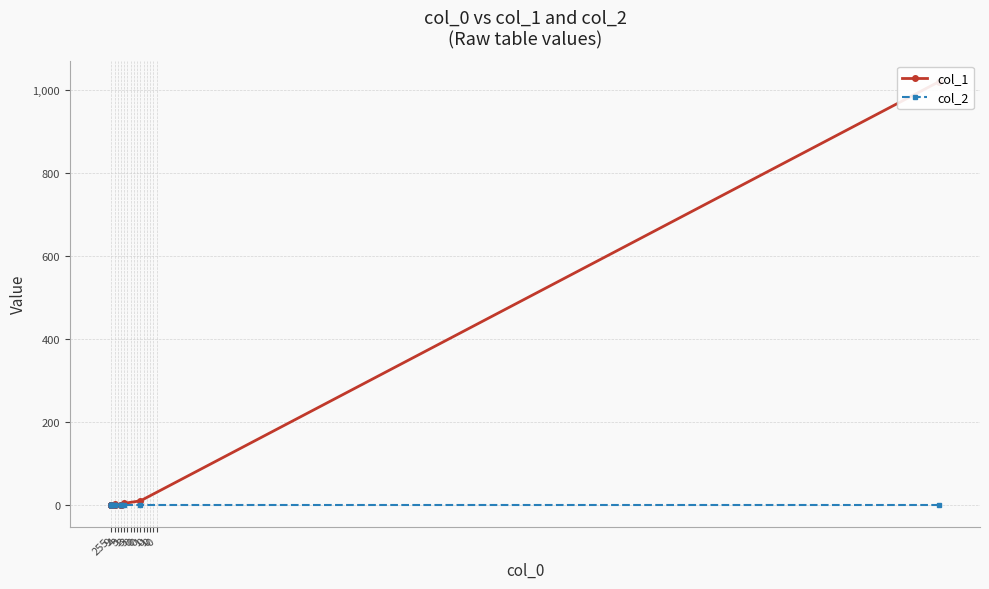

Is the value of col_1 at 0 greater than the value of col_2 at 4?

Yes